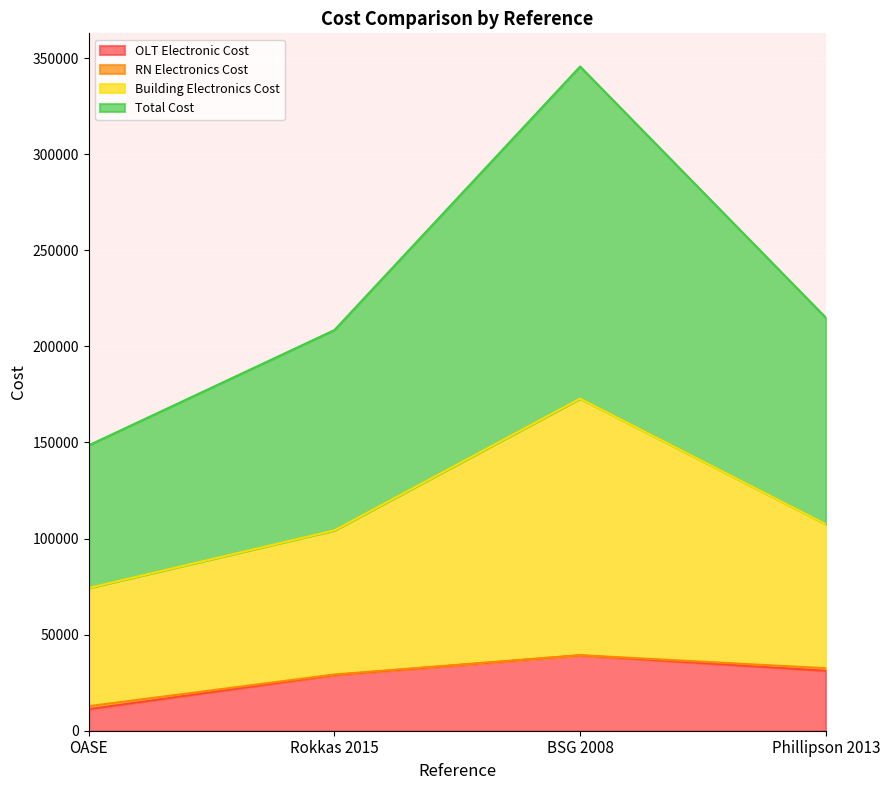

What is the maximum value for OLT Electronic Cost?

39200.0